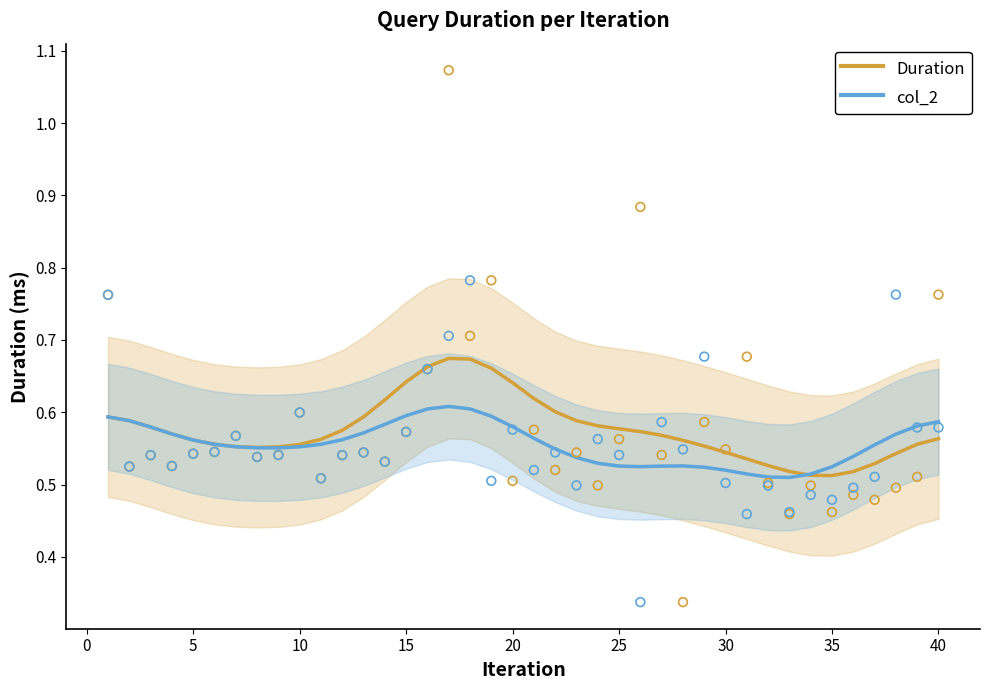

At how many categories does at least one series exceed 0?

40